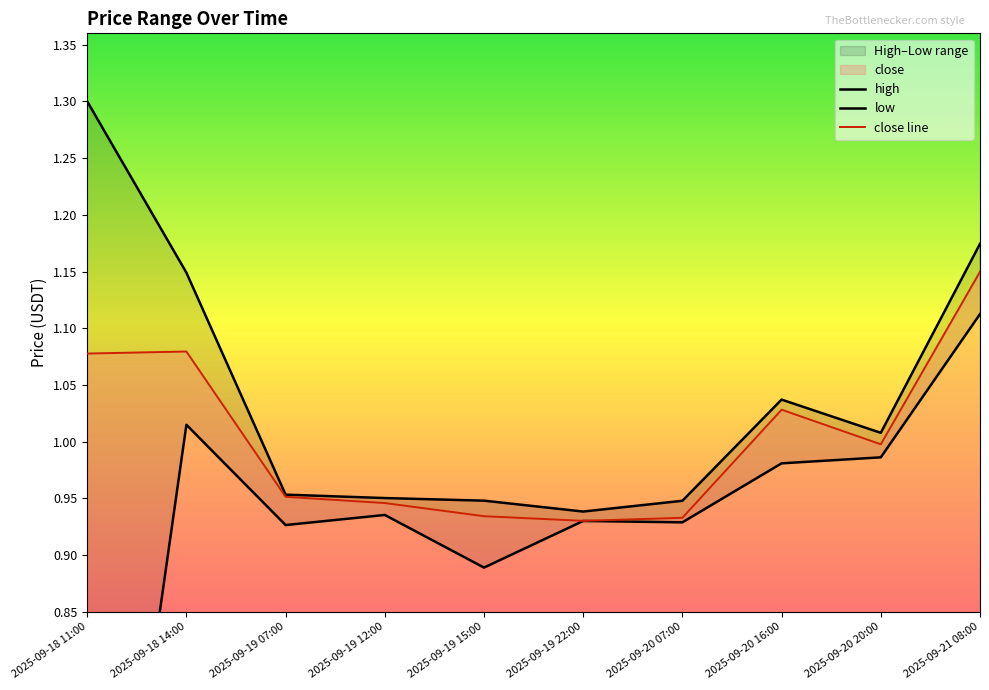

What is the sum of the high values at 2025-09-21 08:00 and 2025-09-19 22:00?

2.1